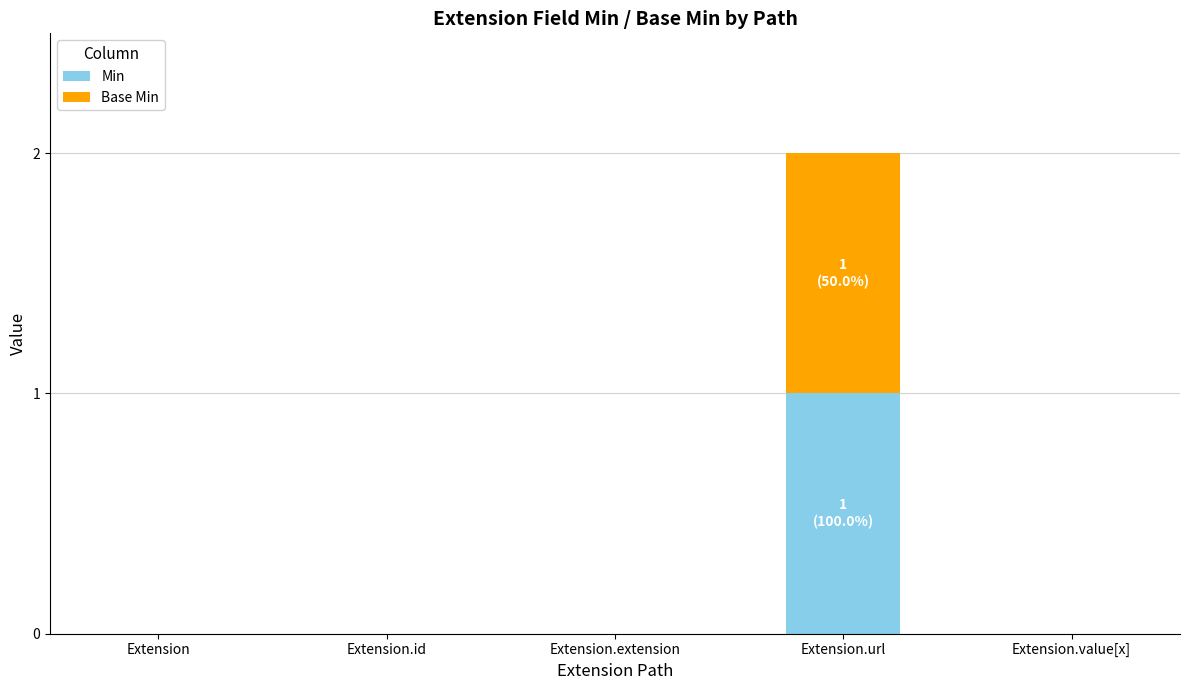

At which category is the sum across all series the highest?

Extension.url